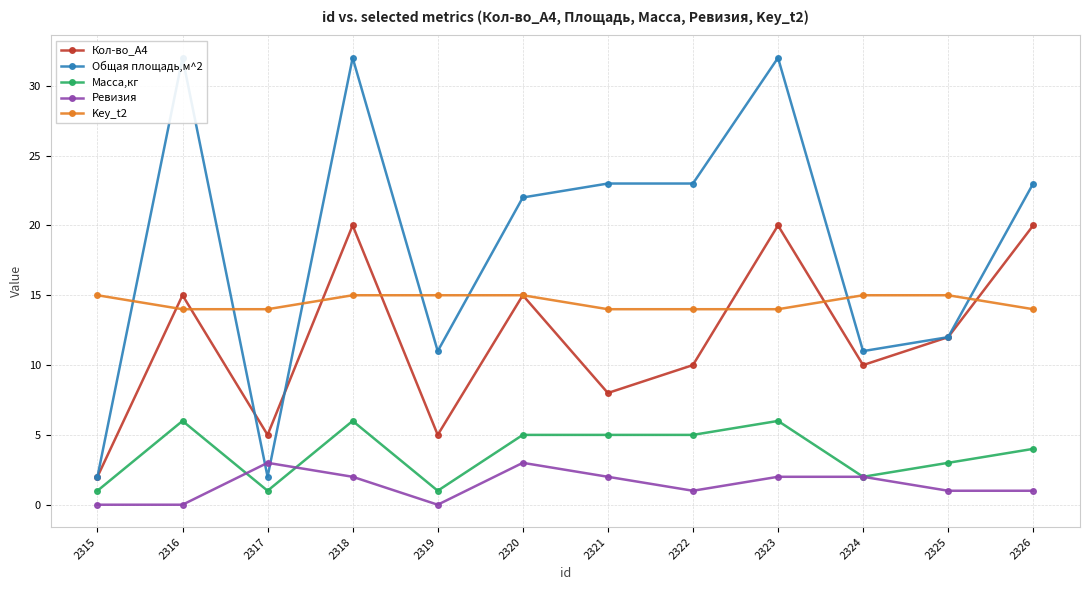

What are all the series names shown in the legend?

Кол-во_А4, Общая площадь,м^2, Масса,кг, Ревизия, Key_t2